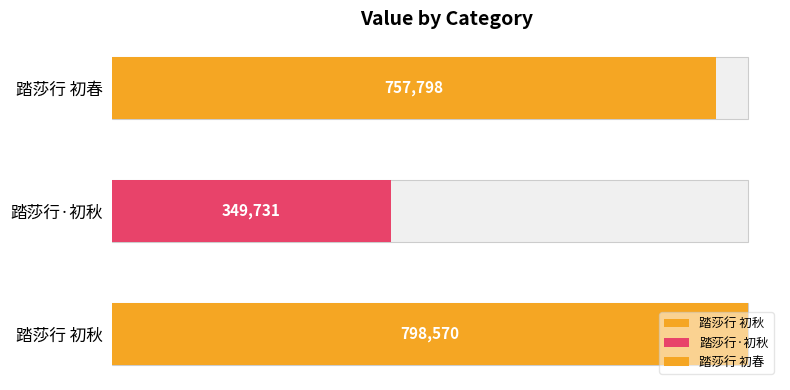

What is the minimum value shown in the chart?

349731